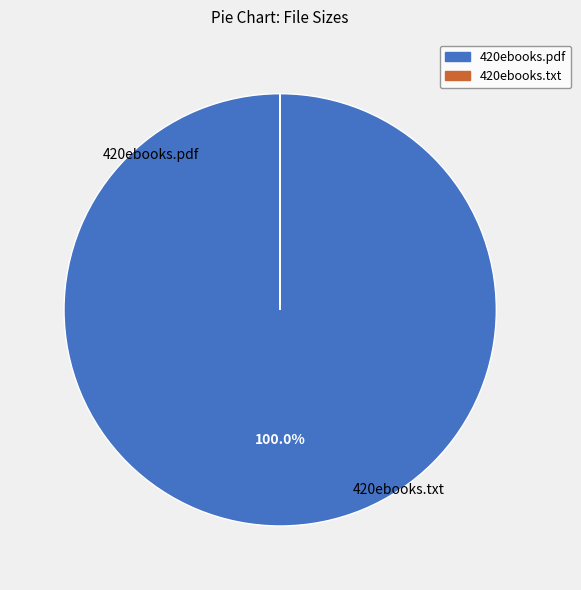

Does any single category account for the majority?

Yes